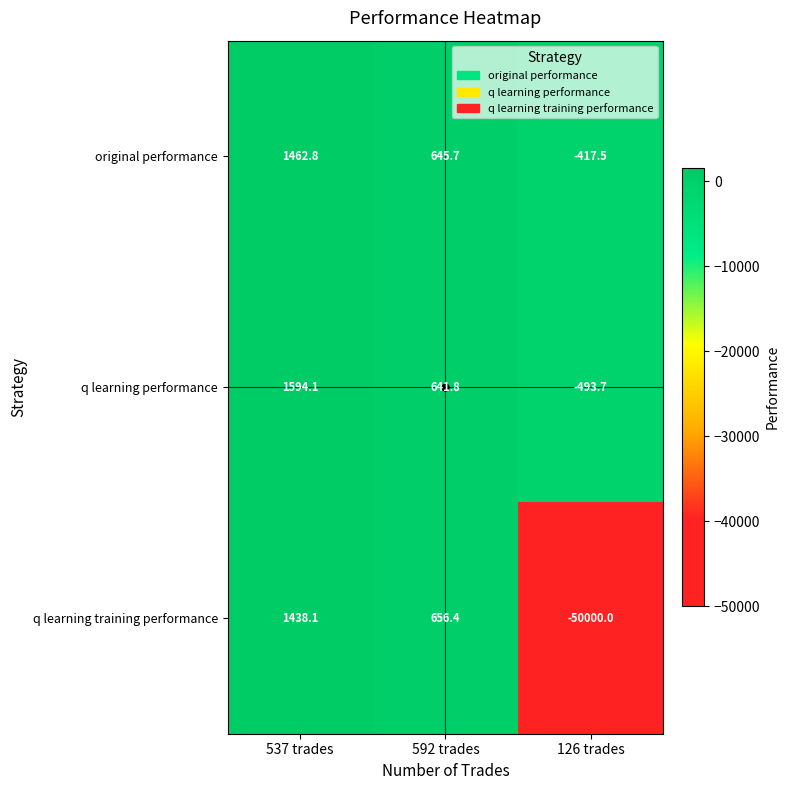

Rank the series by their maximum value, from highest to lowest.

q learning performance, original performance, q learning training performance